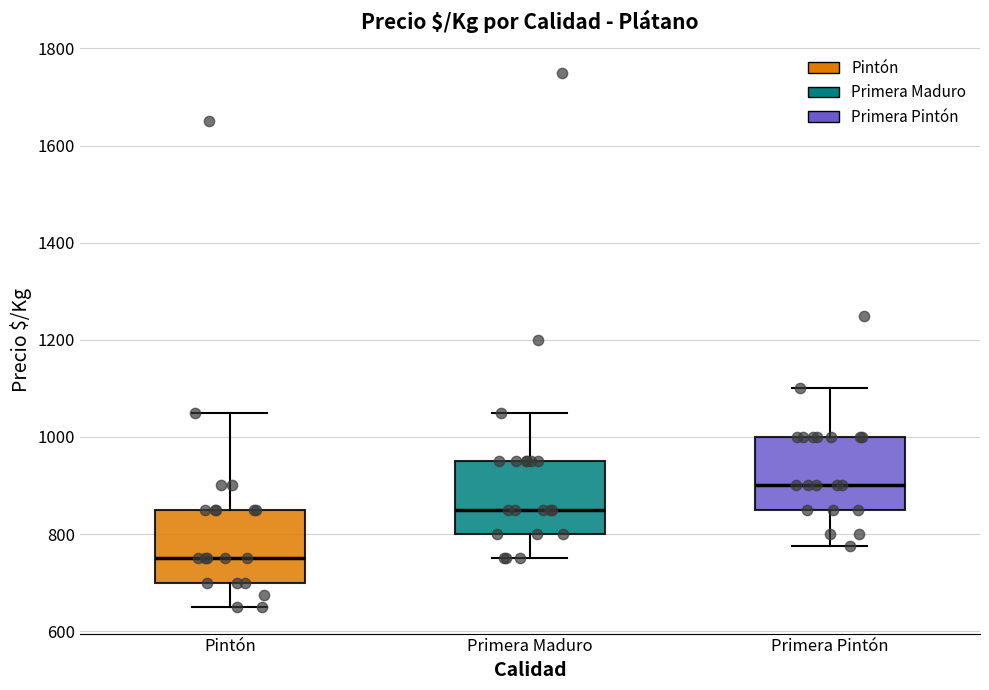

Reading left to right, read every box against the y-axis: the position of its median line, the range the box covers, and the ends of its whiskers. The values are not printed on the chart, so give them approximately, as read against the axis.

Pintón: median 760, box 700 to 860, whiskers 660 to 1060
Primera Maduro: median 860, box 800 to 960, whiskers 760 to 1060
Primera Pintón: median 900, box 860 to 1000, whiskers 780 to 1100